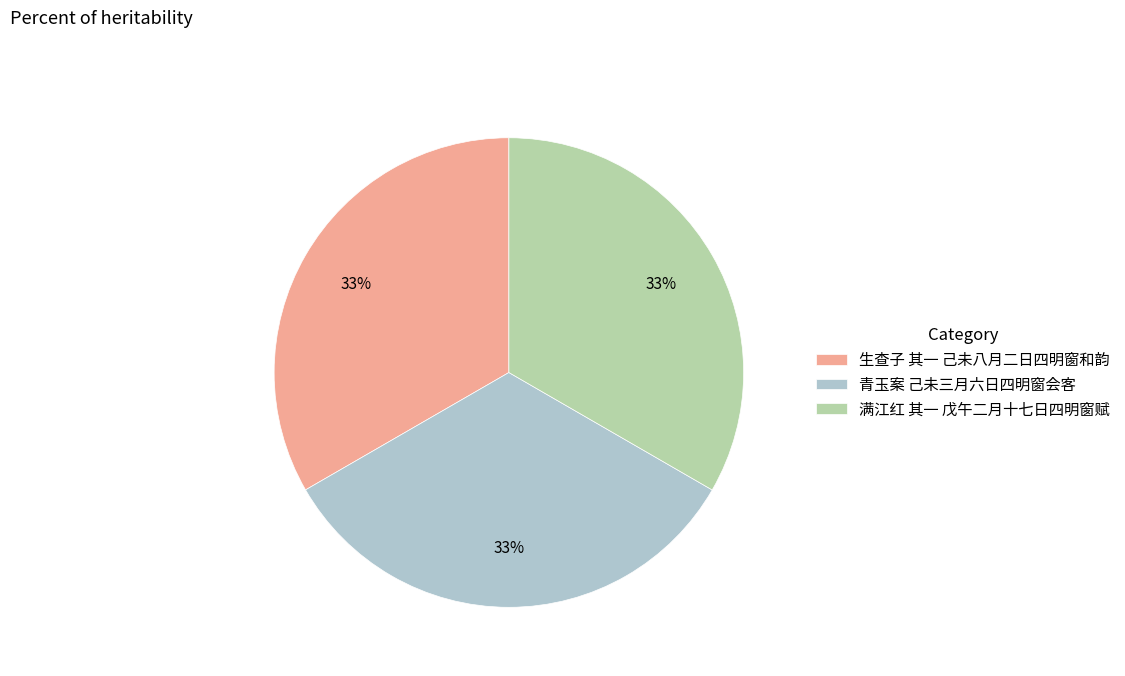

Does any single category account for the majority?

No